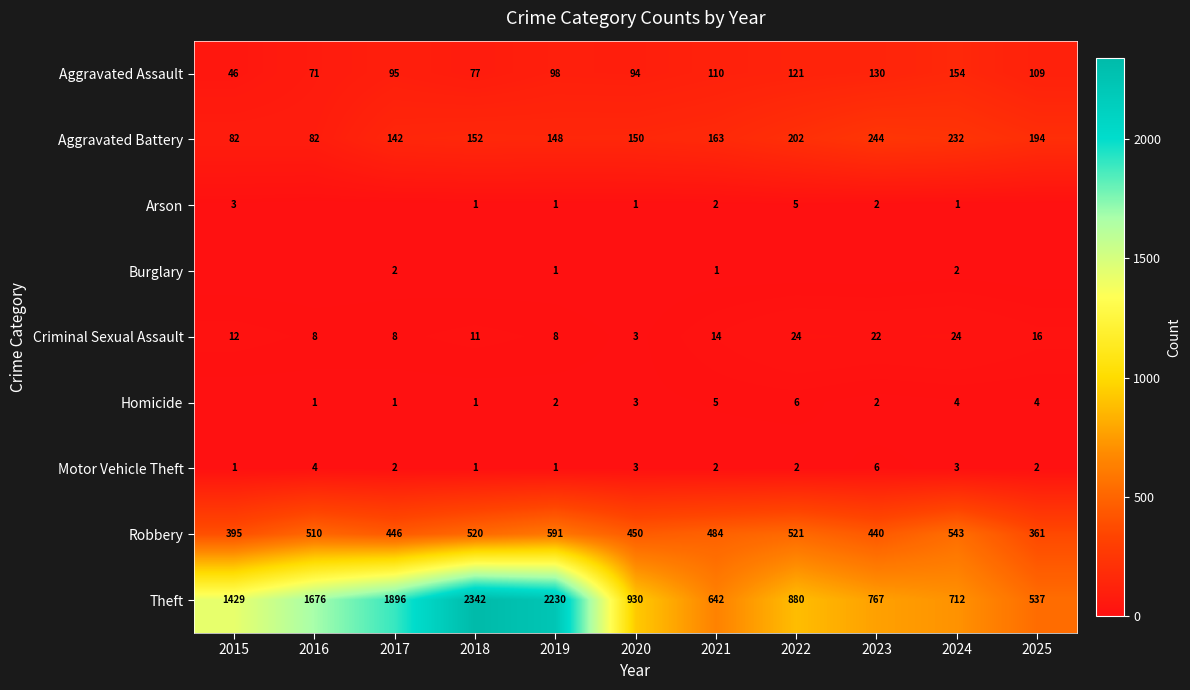

True or false: Criminal Sexual Assault has a value of 12 at 2019.

False